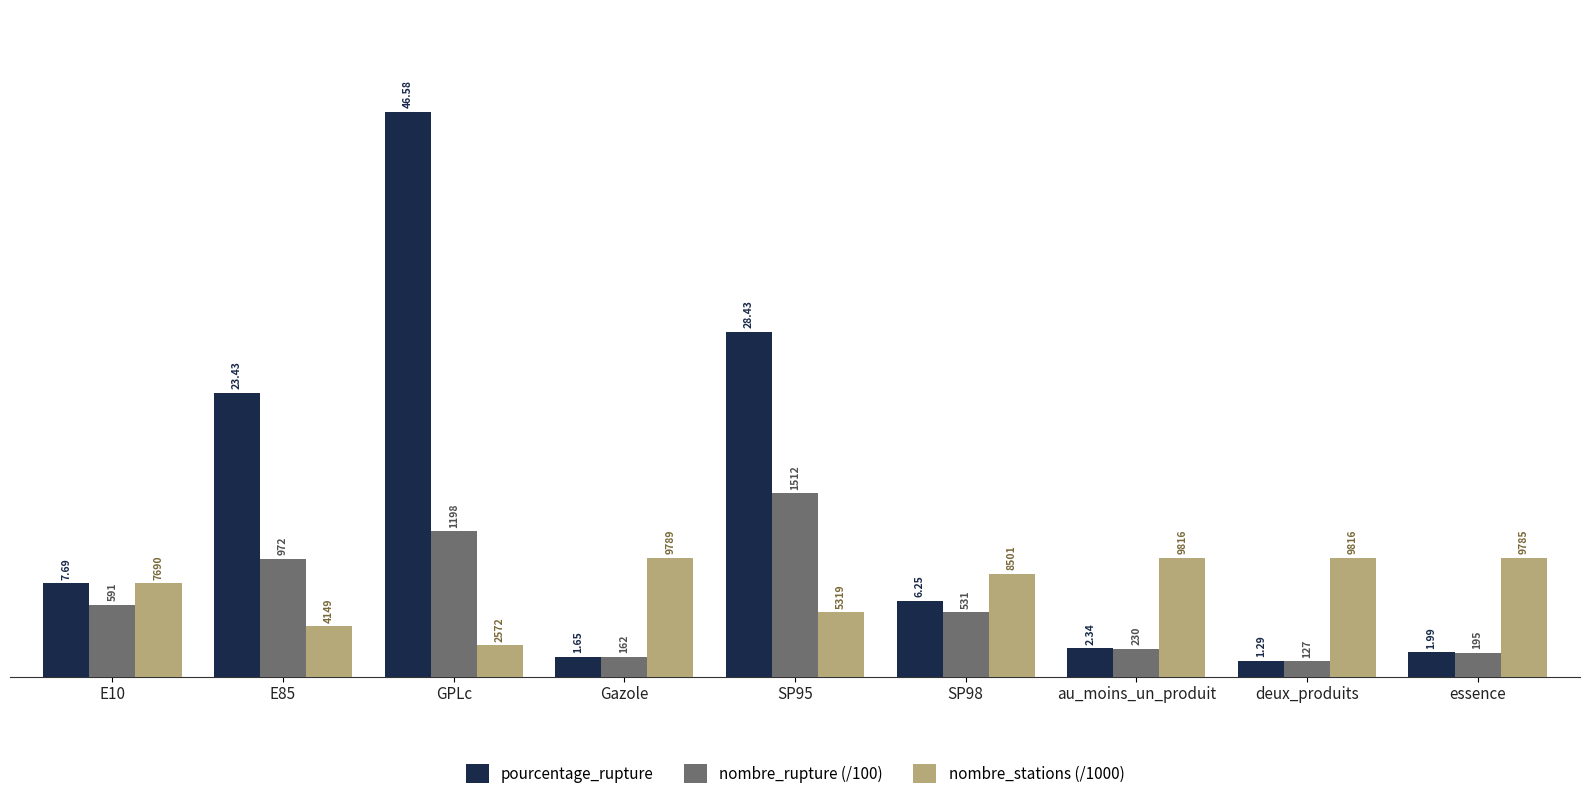

How many bars are there in total?

27